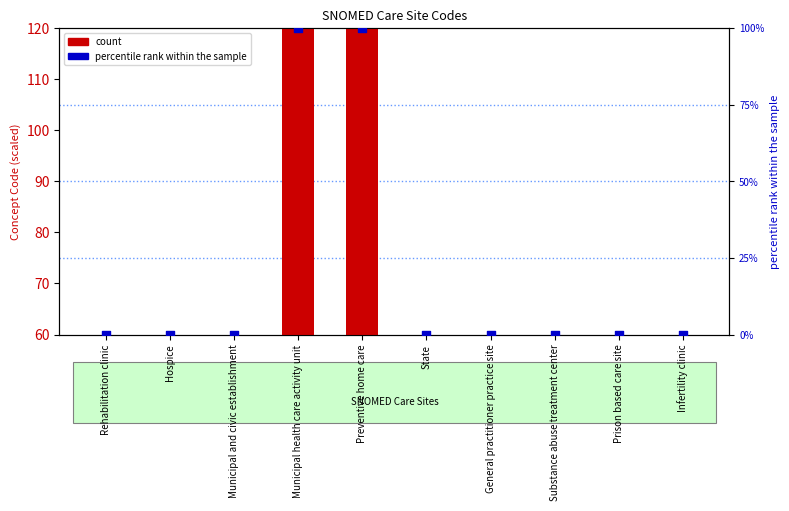

Is the value of count at Municipal health care activity unit greater than the value of percentile rank within the sample at Municipal health care activity unit?

Yes